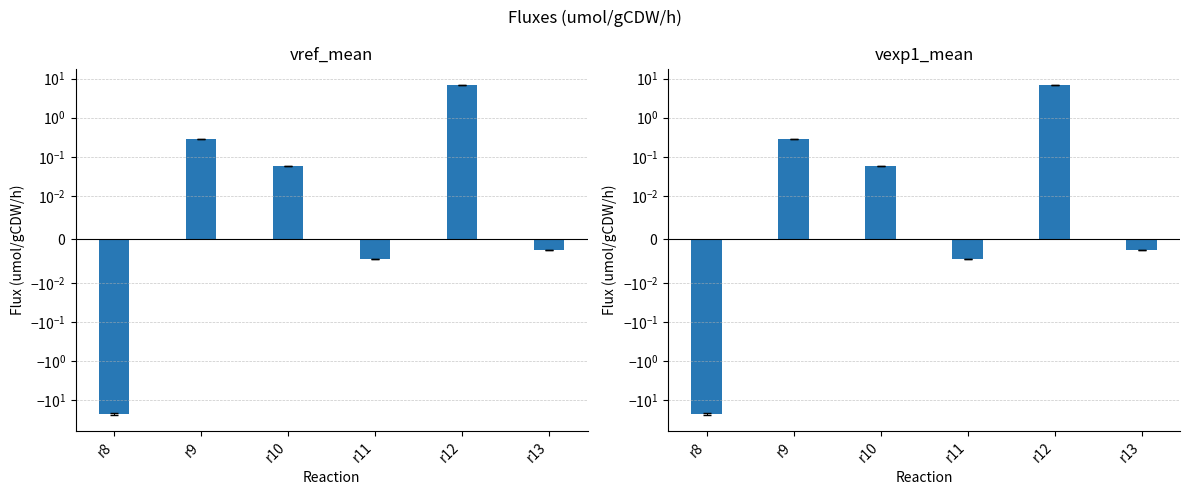

Where is vref_mean nearest to the value -7?

r11